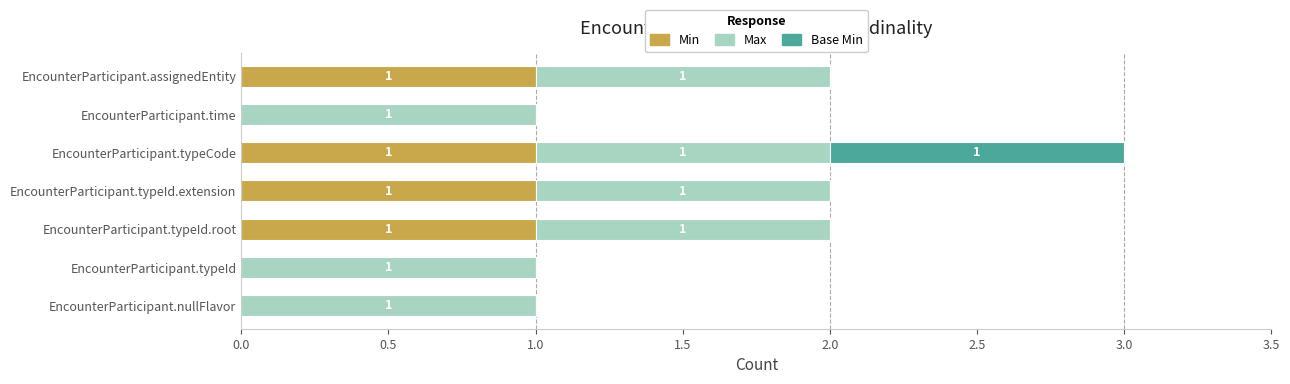

At which category is the sum across all series the highest?

EncounterParticipant.typeCode